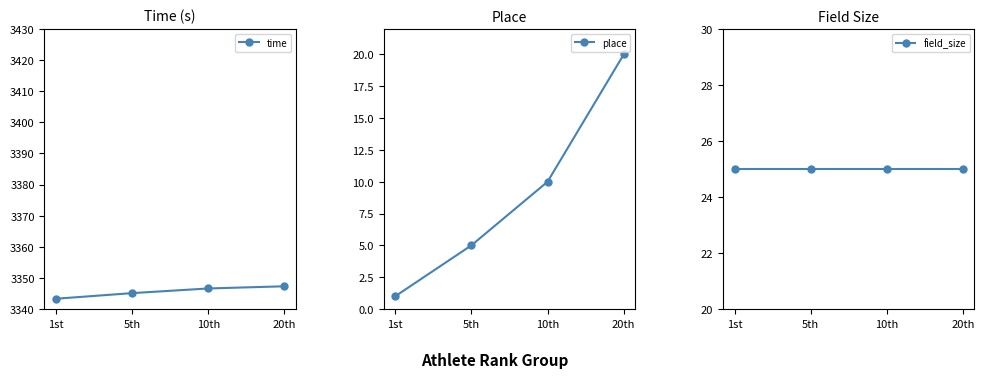

What are all the series names shown in the legend?

time, place, field_size